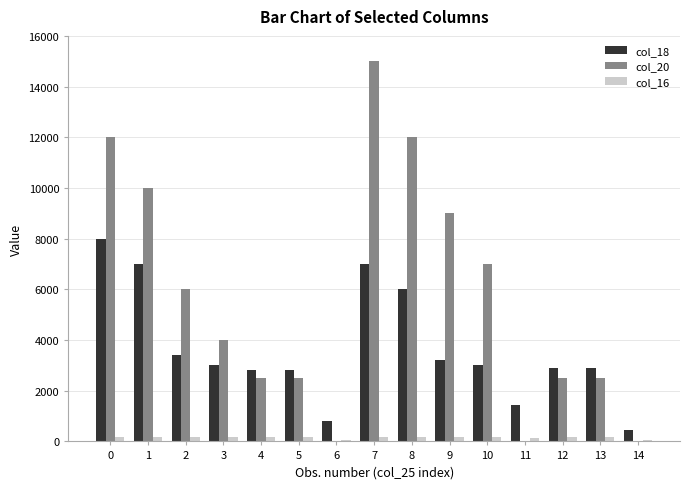

What is the sum of all col_18 values?

54690